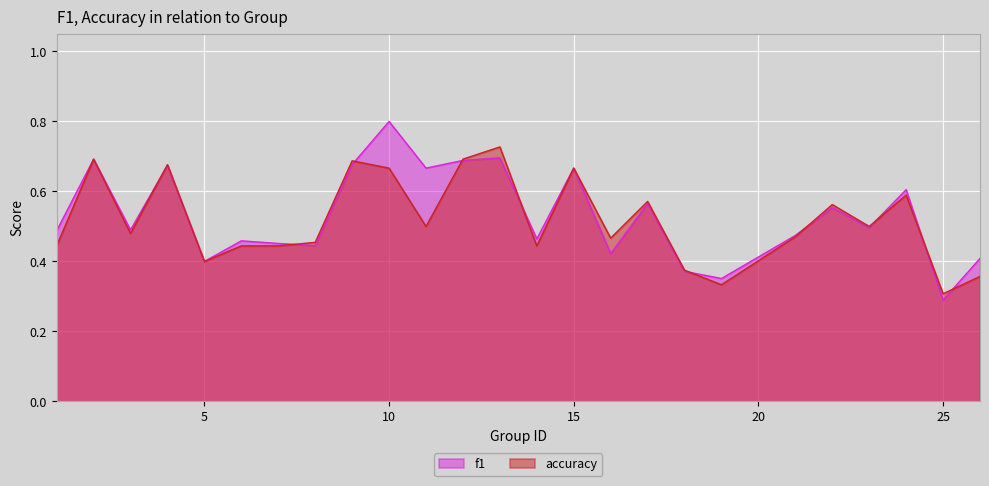

Count the number of categories in the chart.

25